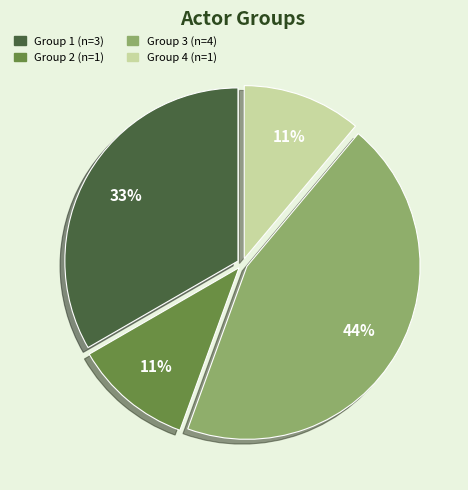

Combined, do Group 3 and Group 1 account for over 50%?

Yes